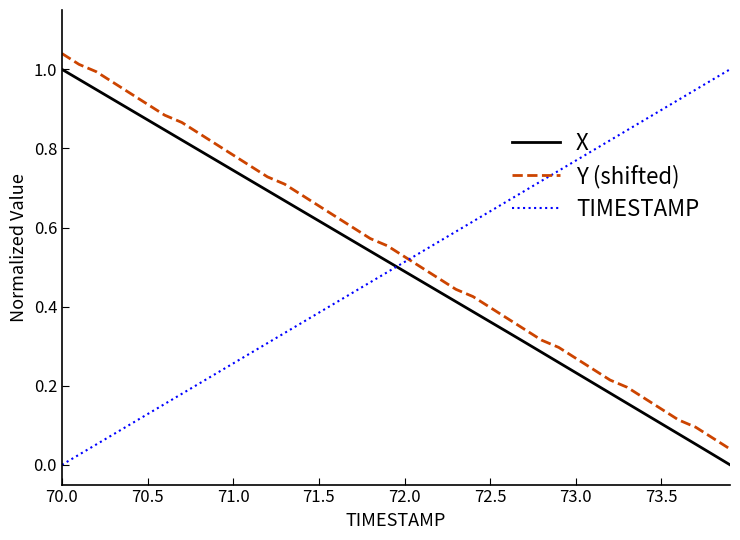

True or false: Y (shifted) and X cross at least once.

False